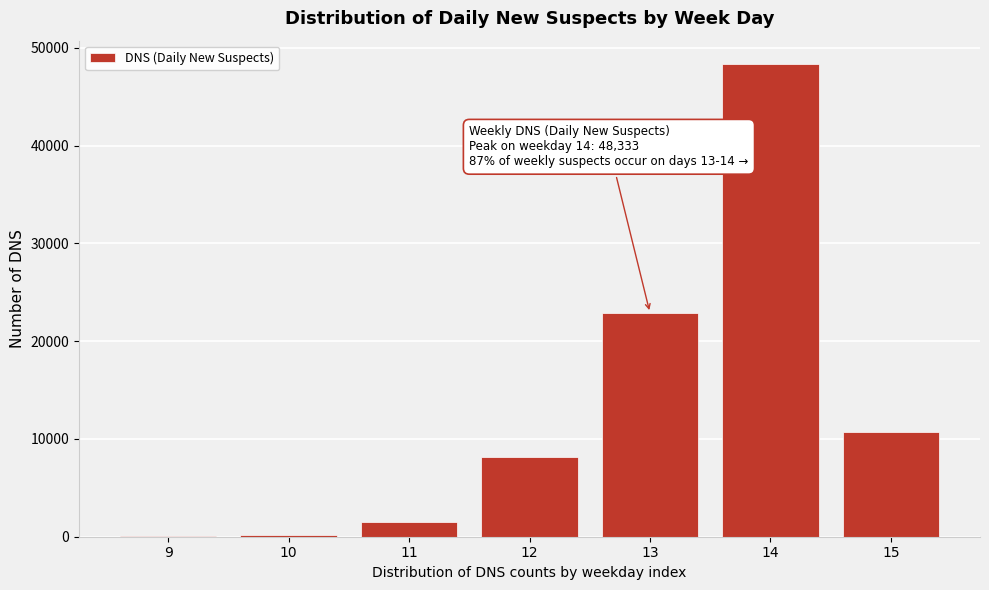

What is the greatest value displayed?

48333